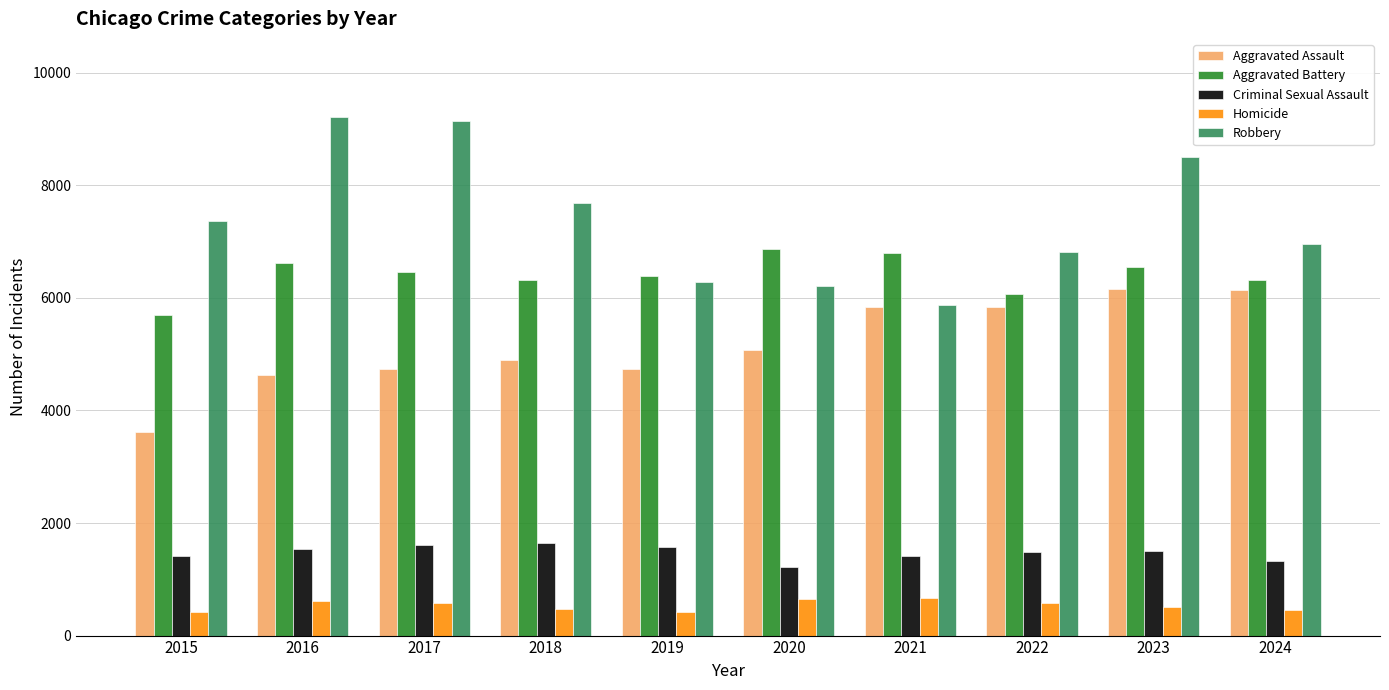

Rank the series by their maximum value, from highest to lowest.

Robbery, Aggravated Battery, Aggravated Assault, Criminal Sexual Assault, Homicide